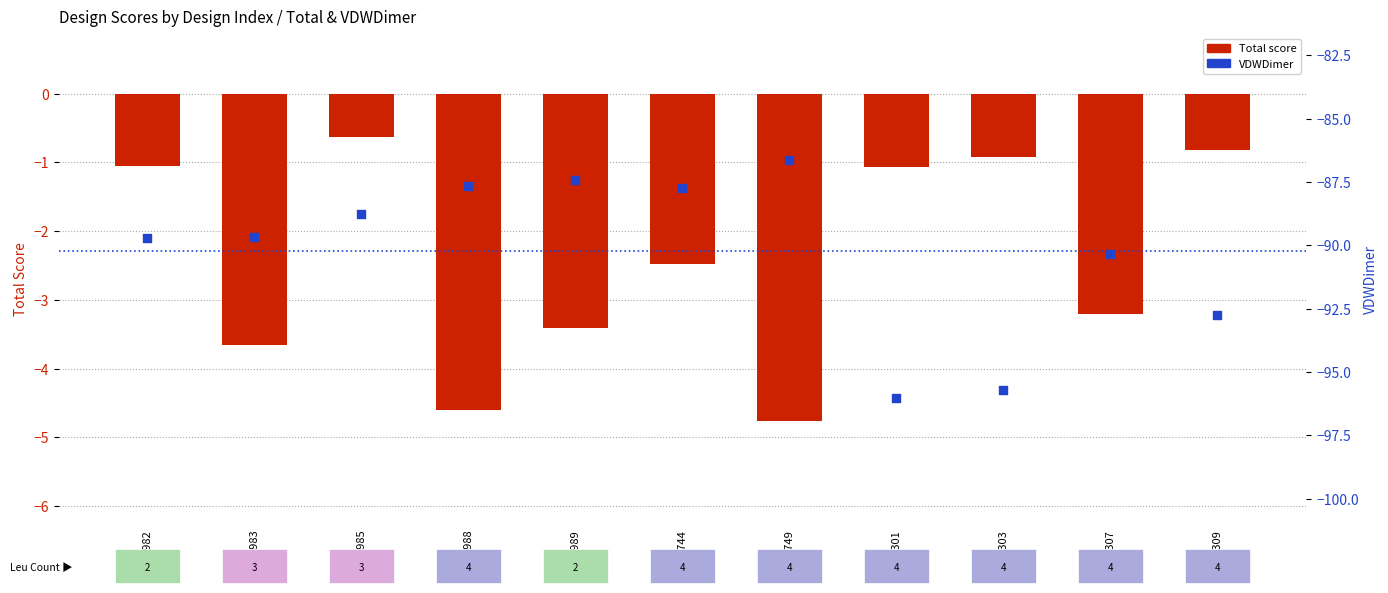

What is the total value across all series at 5983?

-93.3